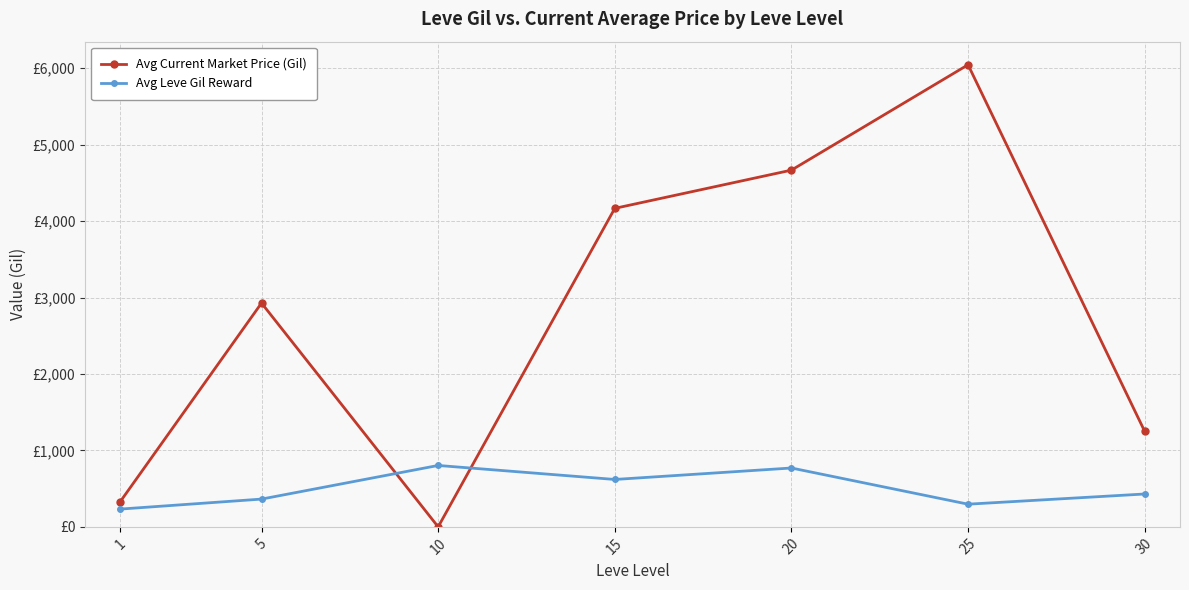

What is the highest value of the Avg Current Market Price (Gil) series?

6045.0